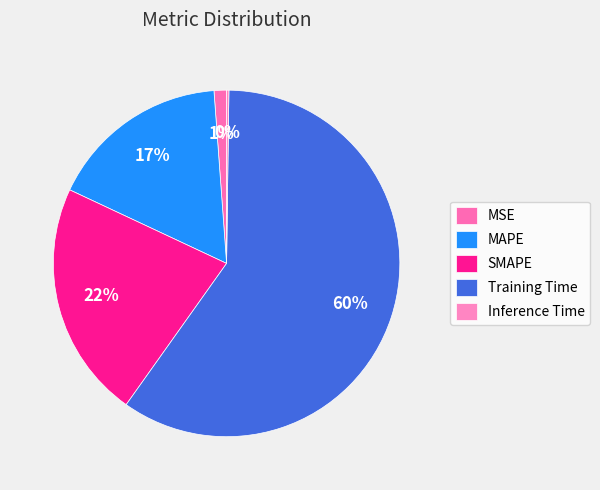

Which category has the biggest portion of the pie?

Training Time